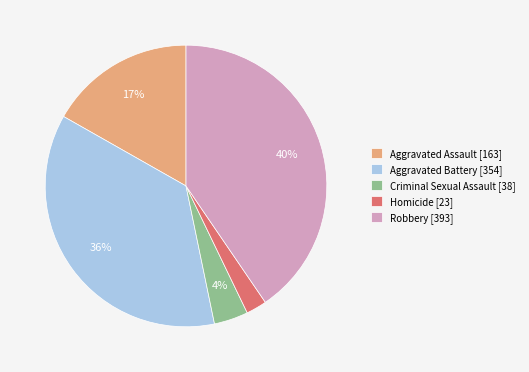

Is the sum of Aggravated Battery [354] and Criminal Sexual Assault [38] greater than half?

No